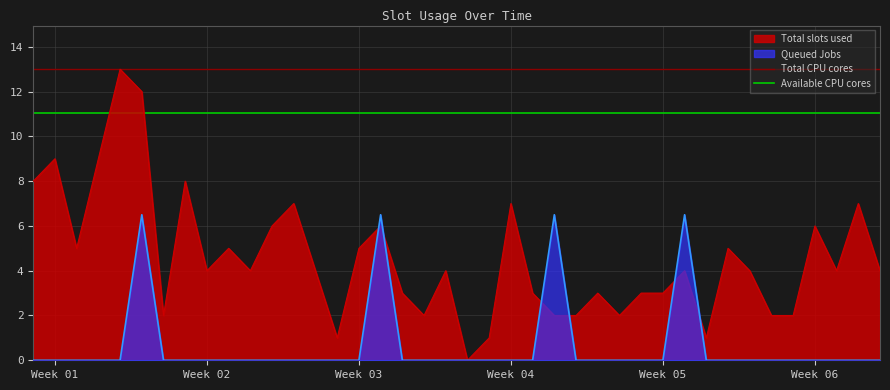

Is it true that Total slots used equals 3.0 at Week 05?

True